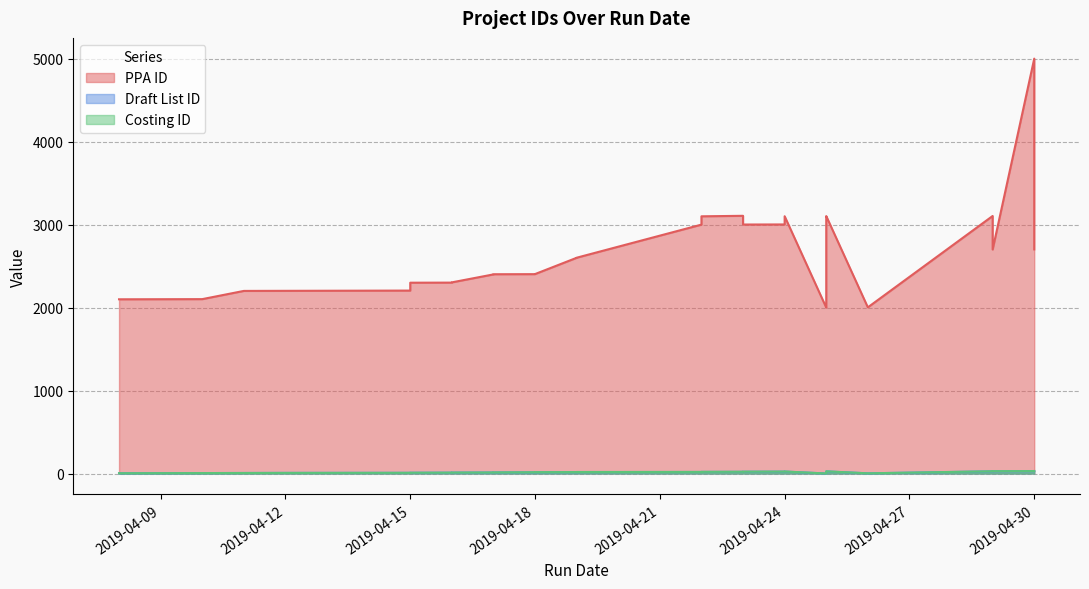

Rank the series at 2019-04-15 from lowest to highest value.

Draft List ID, Costing ID, PPA ID